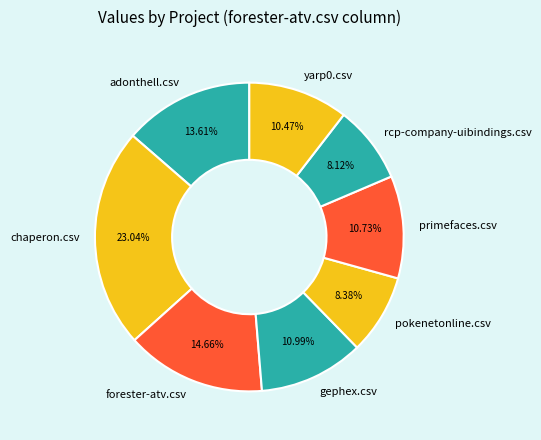

To the nearest percent, what portion does forester-atv.csv represent?

15%